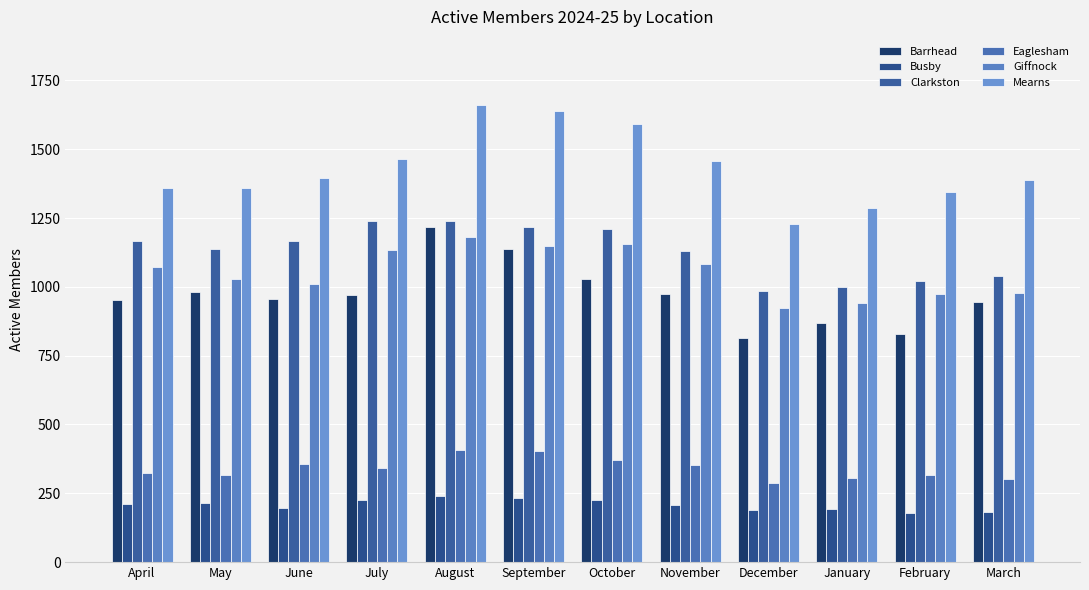

How many data points in Mearns are less than 1397?

6